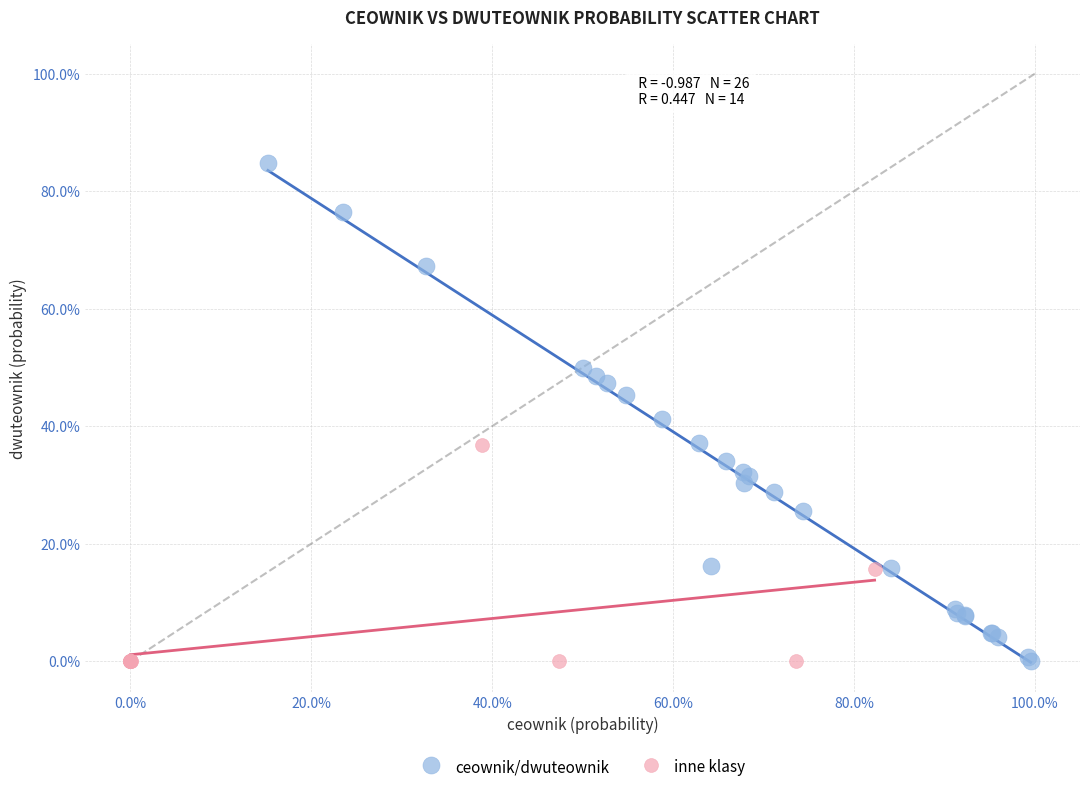

Which series has the widest spread of Y values?

ceownik/dwuteownik